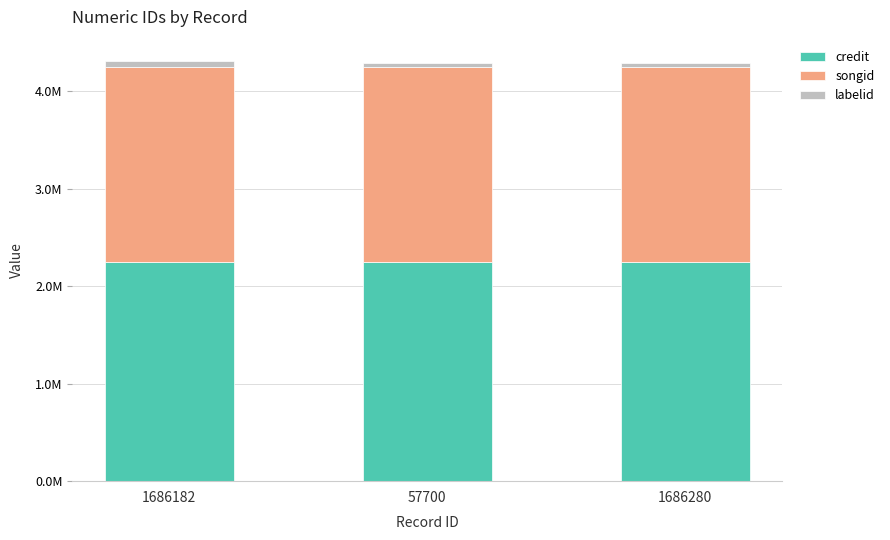

What are all the series names shown in the legend?

credit, songid, labelid